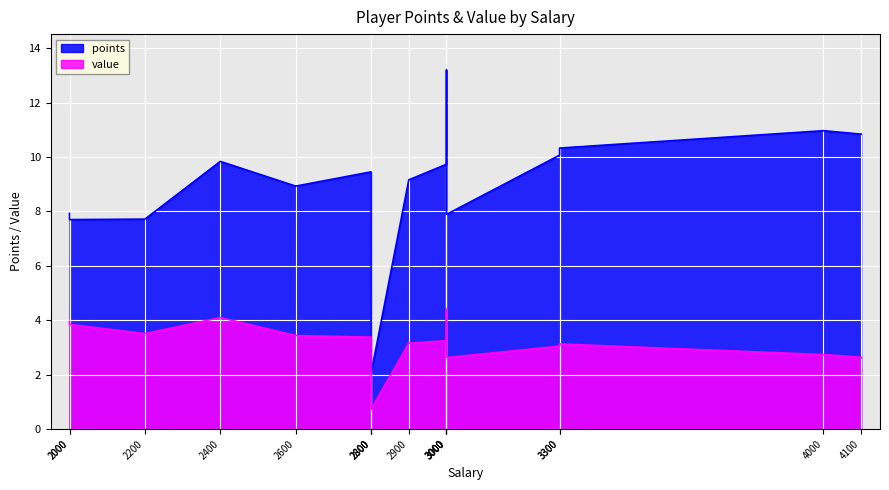

What is the difference between the maximum and minimum values in the value series?

3.7